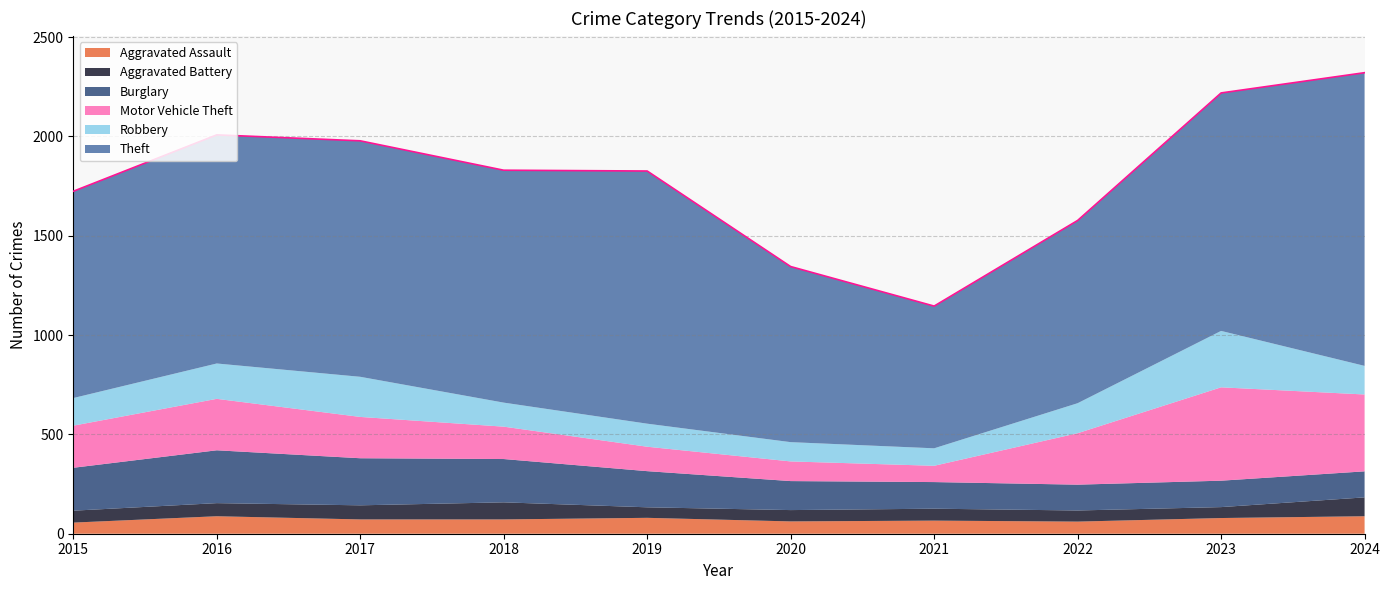

True or false: Aggravated Assault and Theft intersect in this chart.

False